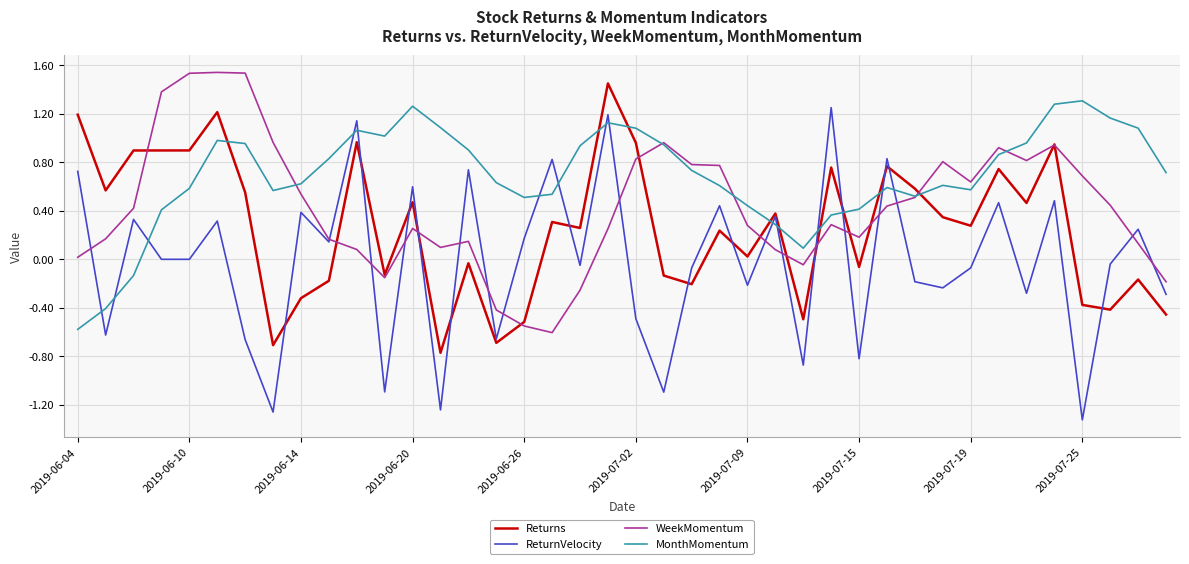

List the series in order of their overall mean, highest first.

MonthMomentum, WeekMomentum, Returns, ReturnVelocity